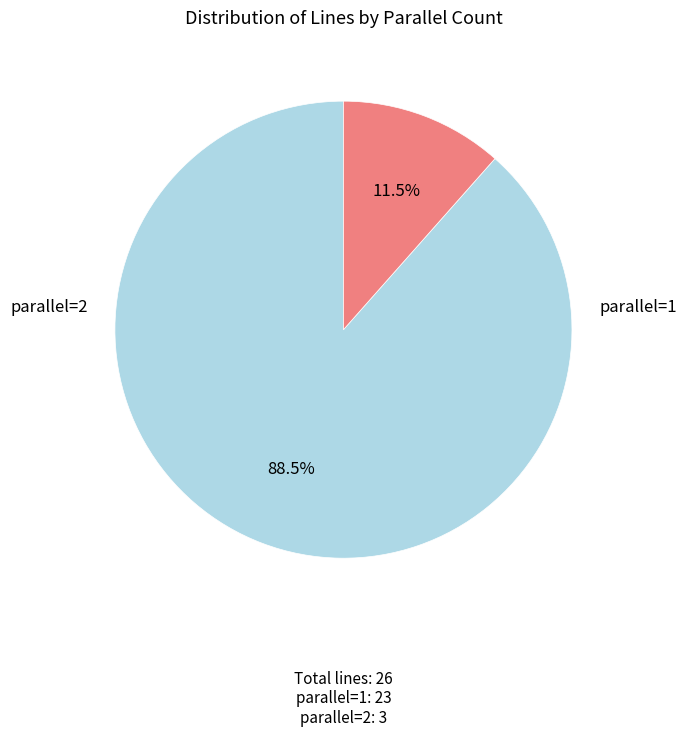

Is there any slice that represents more than half of the pie?

Yes